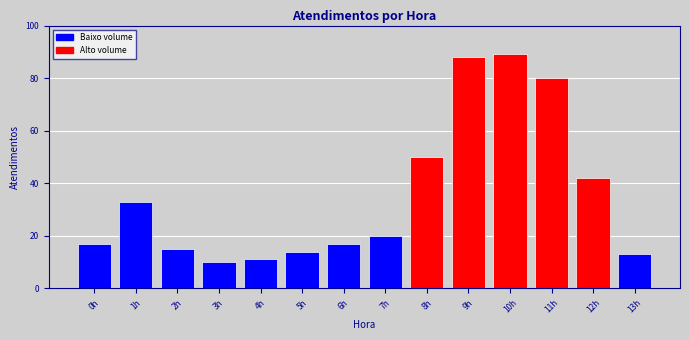

What position from the left is 9h?

10